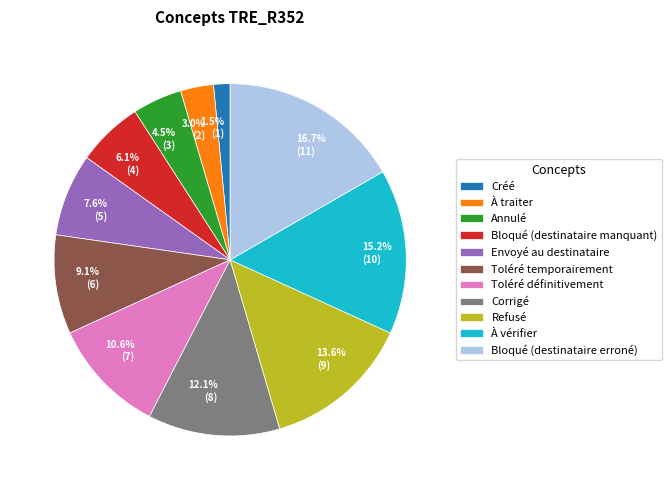

Do Bloqué (destinataire erroné) and Annulé together represent more than half of the pie?

No